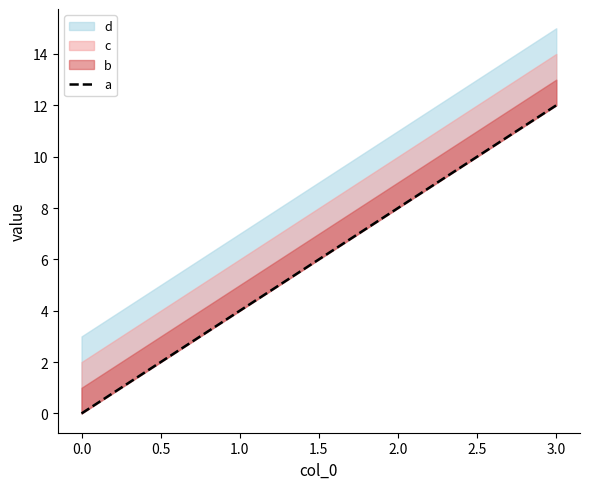

What is the difference between the second highest and second lowest values?

4